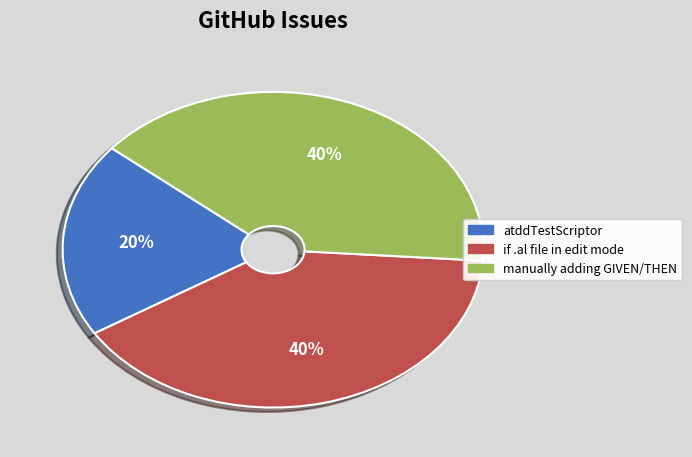

Is there a majority slice in this chart?

No